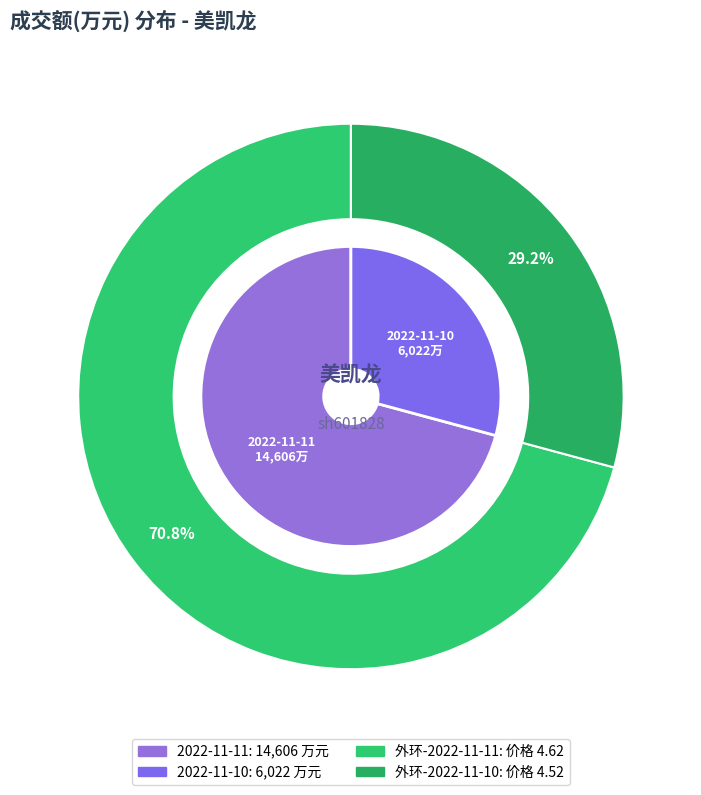

Combined, do 2022-11-10 and 2022-11-11 account for over 50%?

Yes